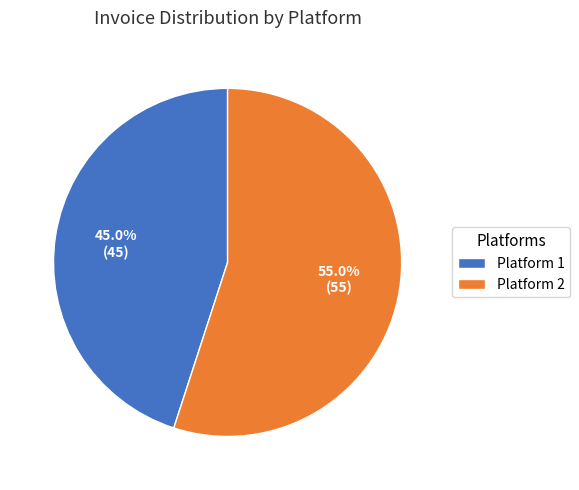

What portion of the pie excludes Platform 2?

45.0%